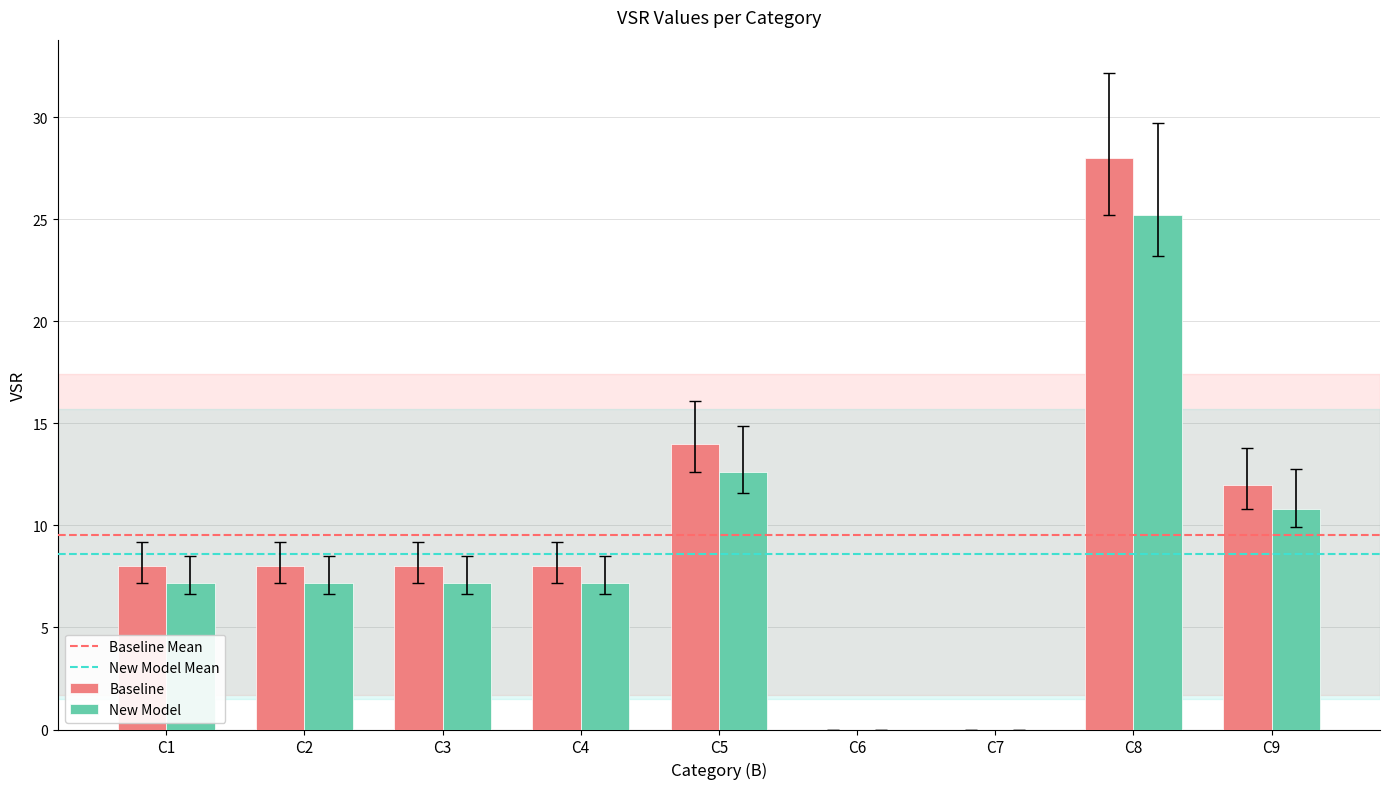

What is the maximum value shown in the chart?

28.0